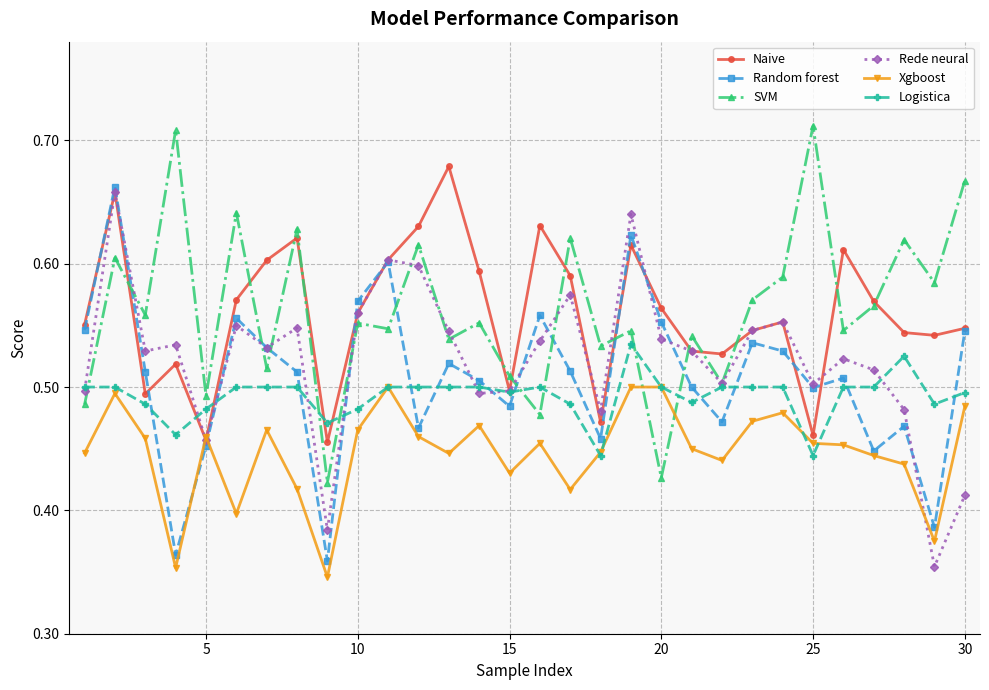

True or false: Naive has more than 0 points higher than both neighbors.

True